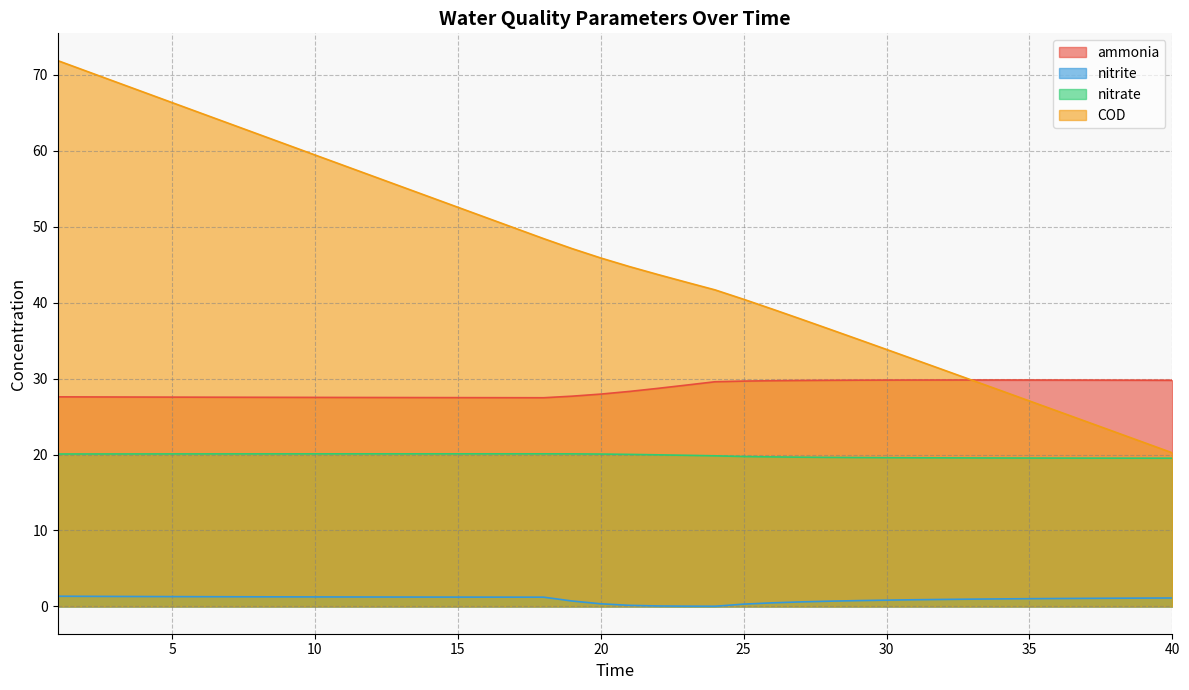

What is the total value across all series at 18?

97.2